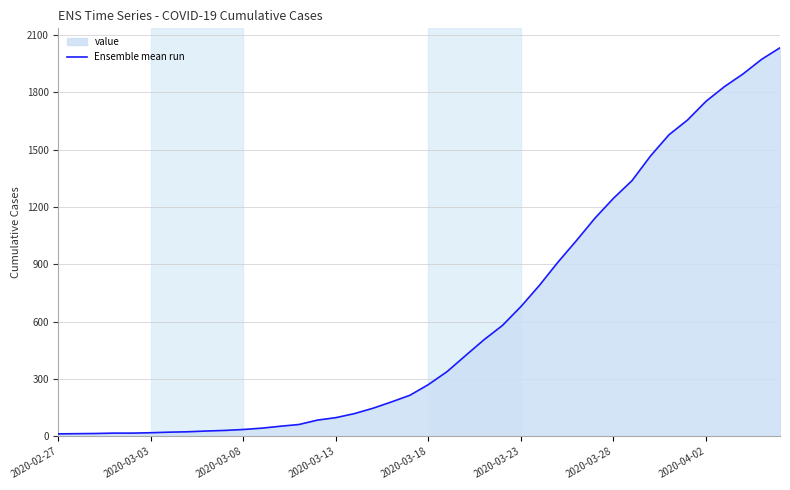

What is the maximum value shown in the chart?

2032